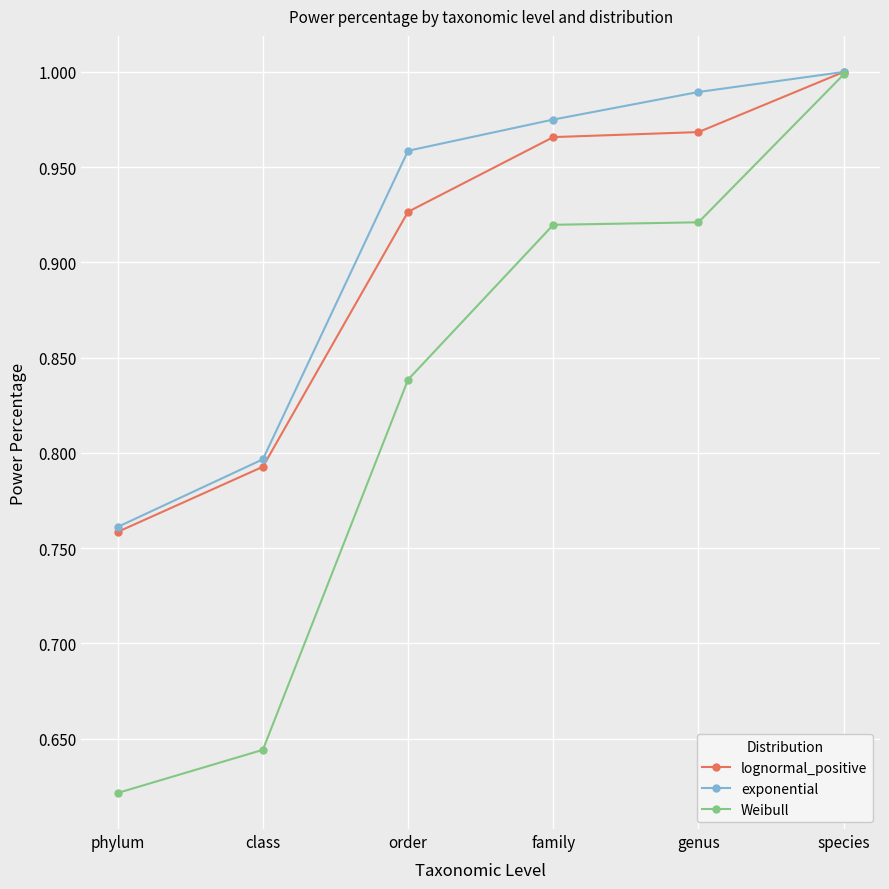

What is the label of the 1st point from the right?

species